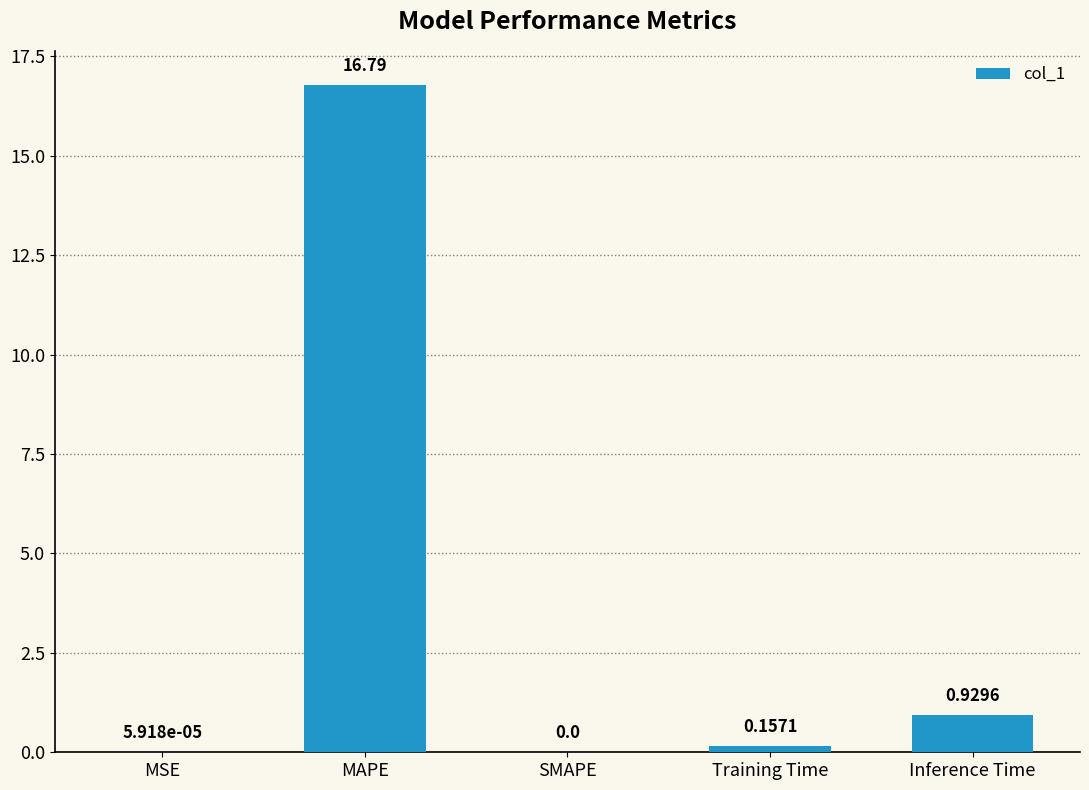

How many data points does each series have?

5